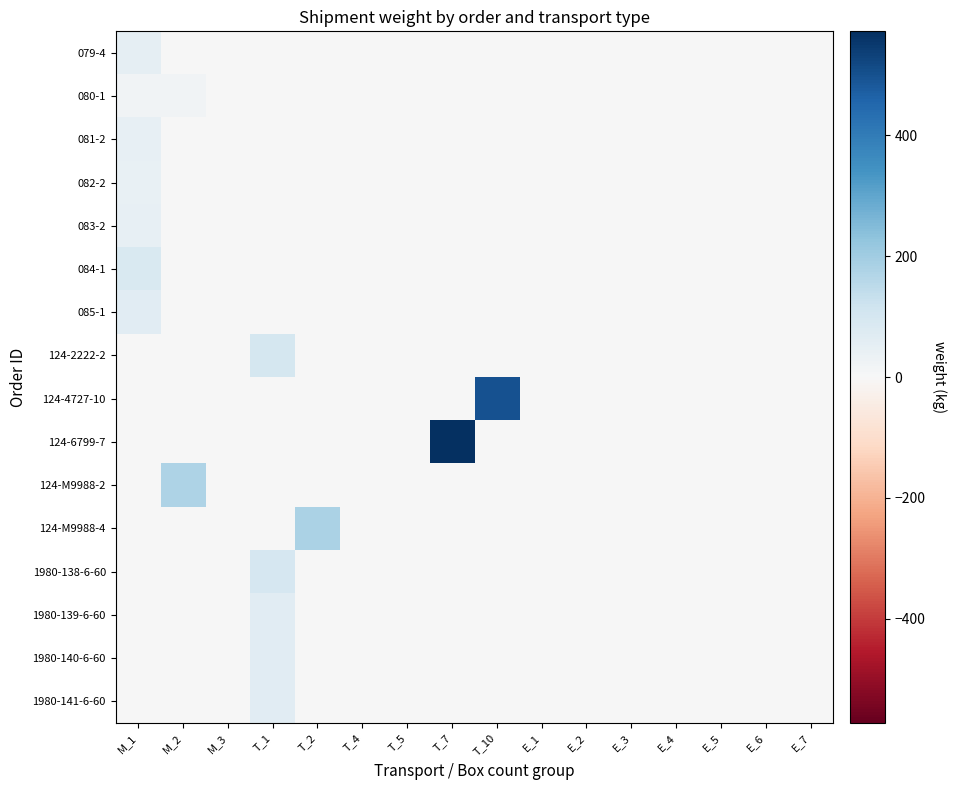

What is the greatest value displayed?

572.2